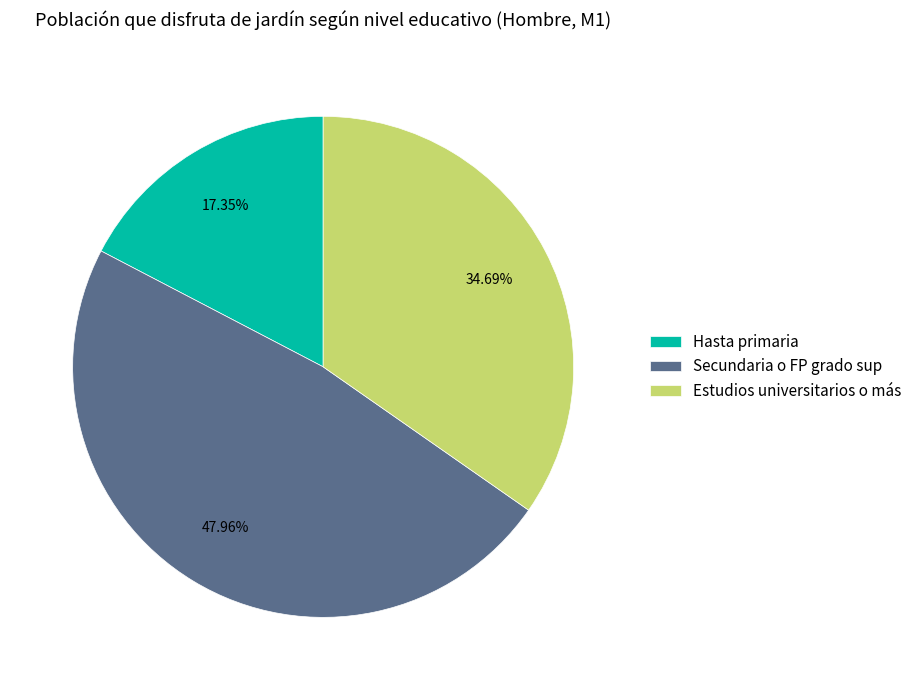

To the nearest percent, what is the difference between the Estudios universitarios o más and Hasta primaria slice percentages?

17%